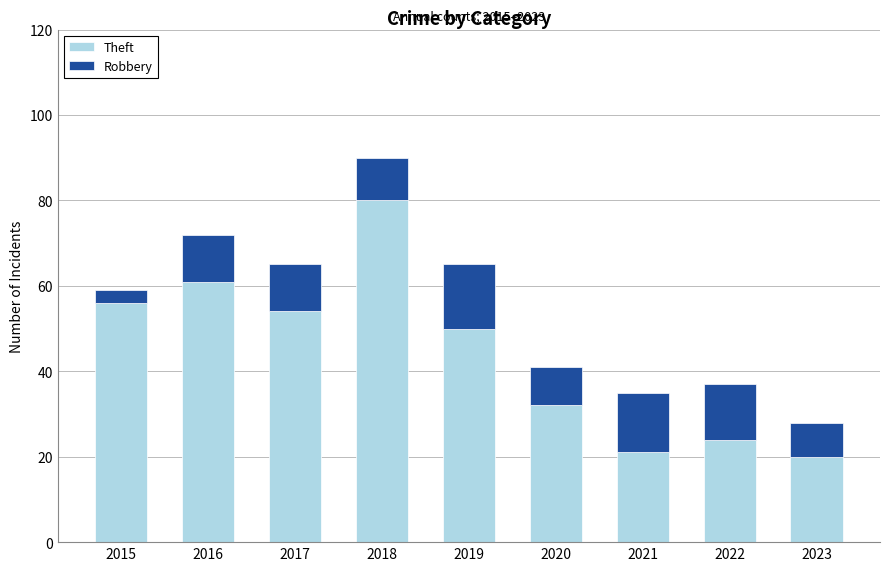

What is the difference between the maximum and second lowest values in the Theft series?

59